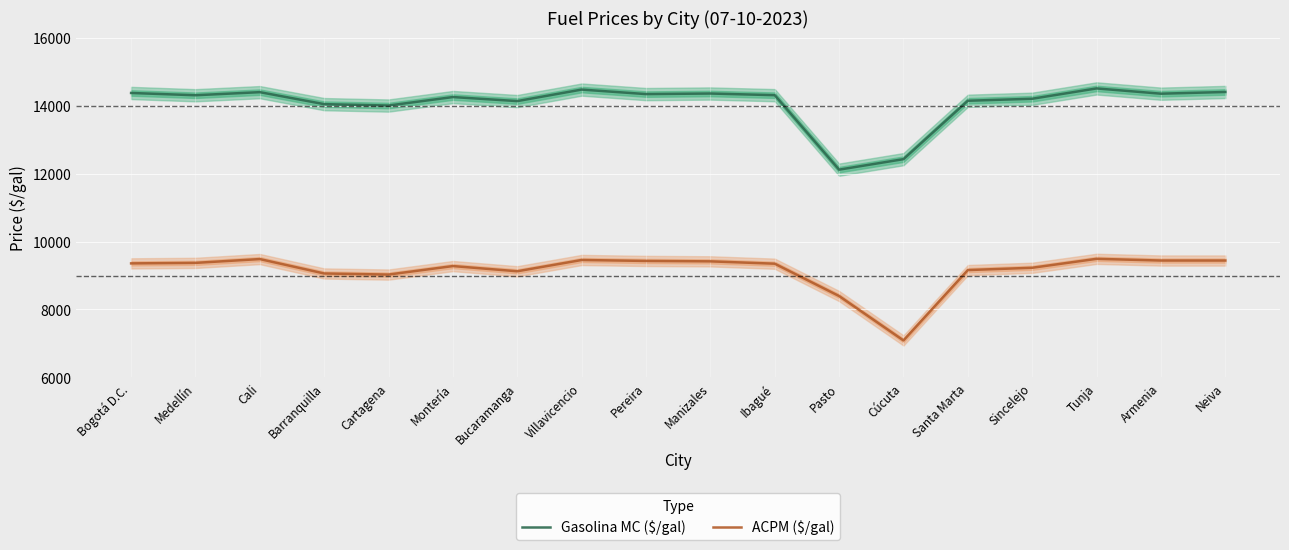

What is the label of the 10th point from the left?

Manizales